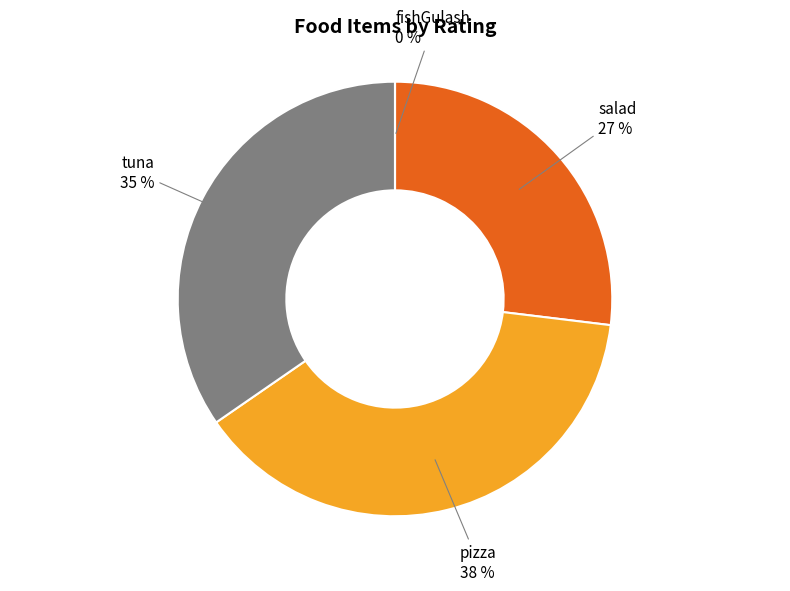

Between tuna and salad, which is larger?

tuna